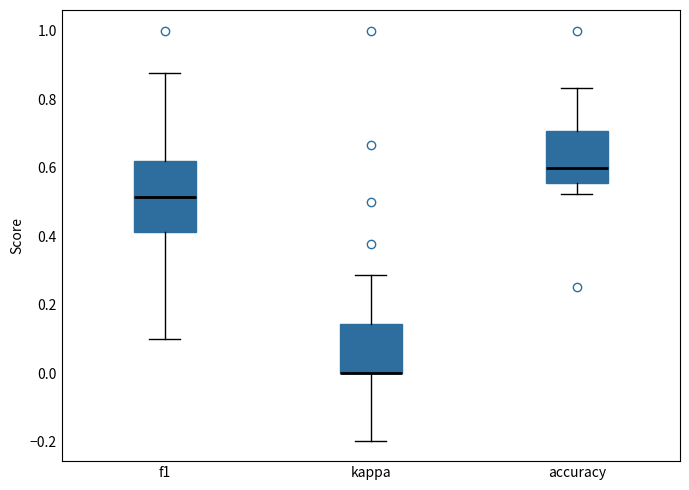

Reading left to right, transcribe this box plot: for each box, give where its median line is, the range the box spans, and where its two whiskers end, as read against the y-axis. The values are not printed on the chart, so give them approximately, as read against the axis.

f1: median 0.52, box 0.42 to 0.62, whiskers 0.10 to 0.88
kappa: median 0.00 (drawn on the box's lower edge), box 0.00 to 0.14, whiskers -0.20 to 0.28
accuracy: median 0.60, box 0.56 to 0.70, whiskers 0.52 to 0.84